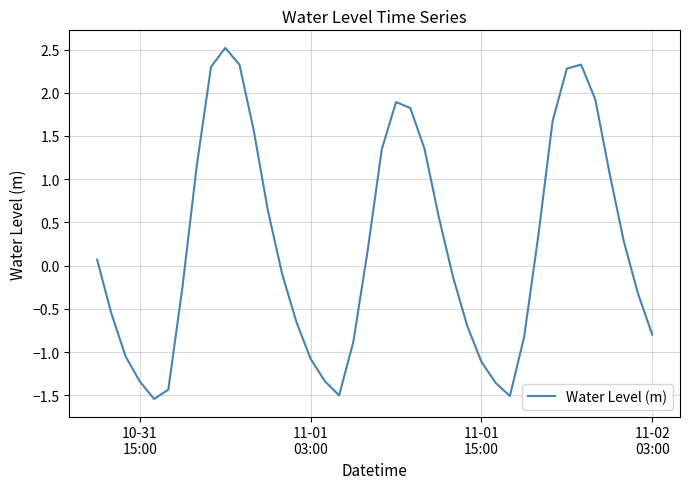

What is the smallest value displayed?

-1.5